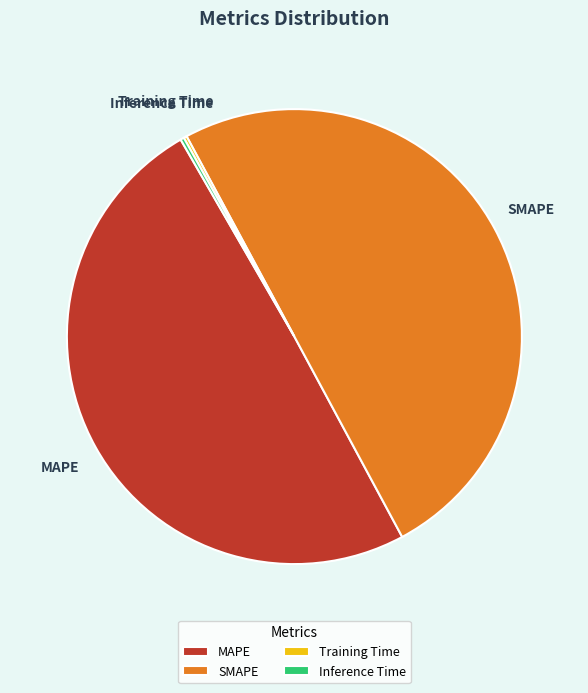

Is it true that SMAPE is 50% of the pie?

True